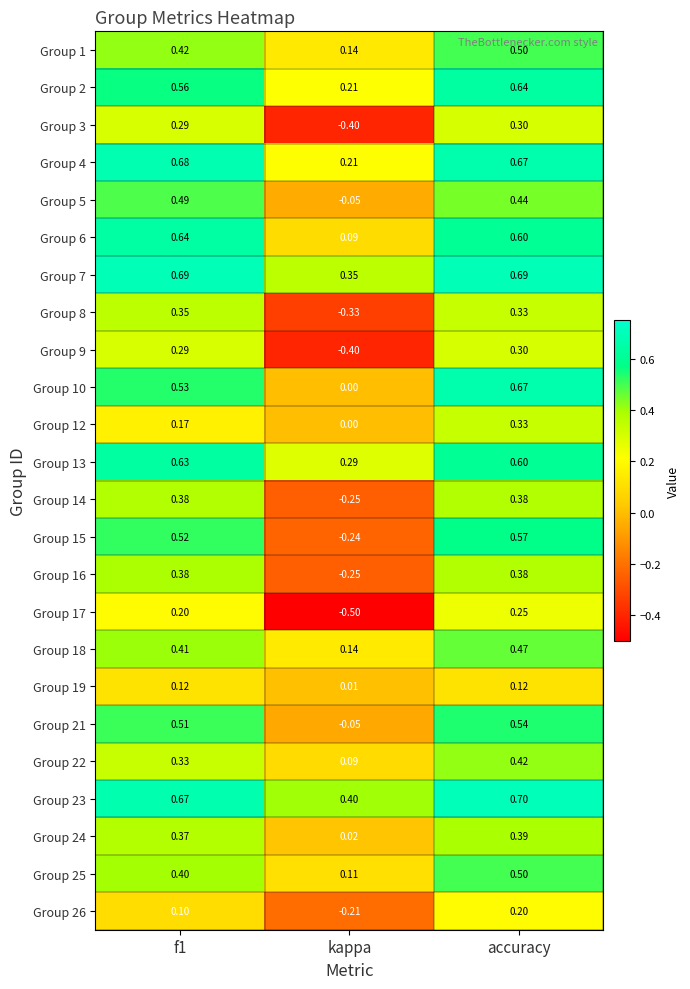

Which label corresponds to the largest value in the chart?

accuracy